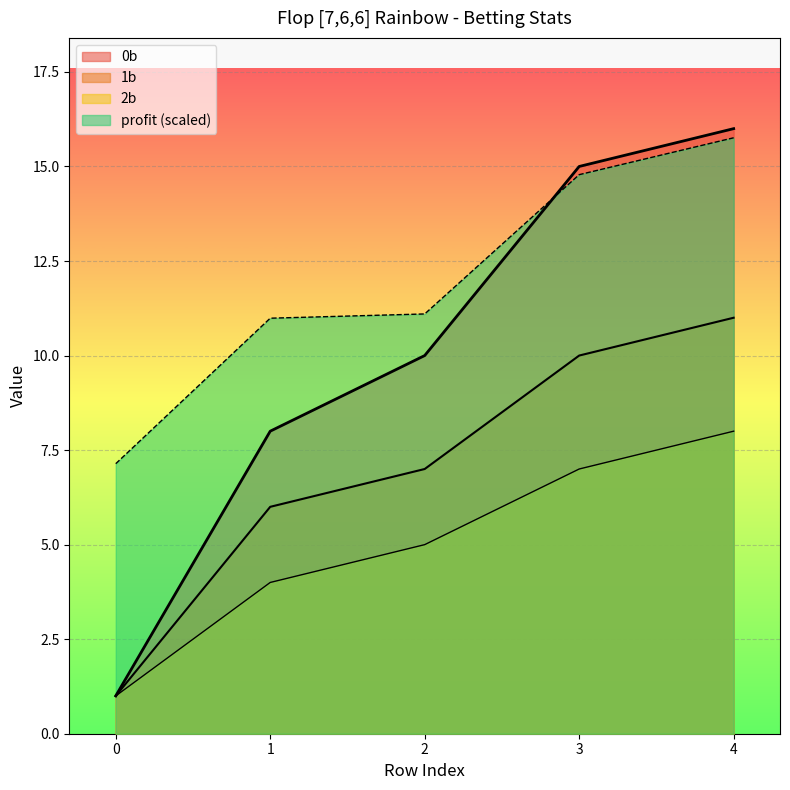

Is the value of 2b at 3 greater than the value of profit at 4?

No